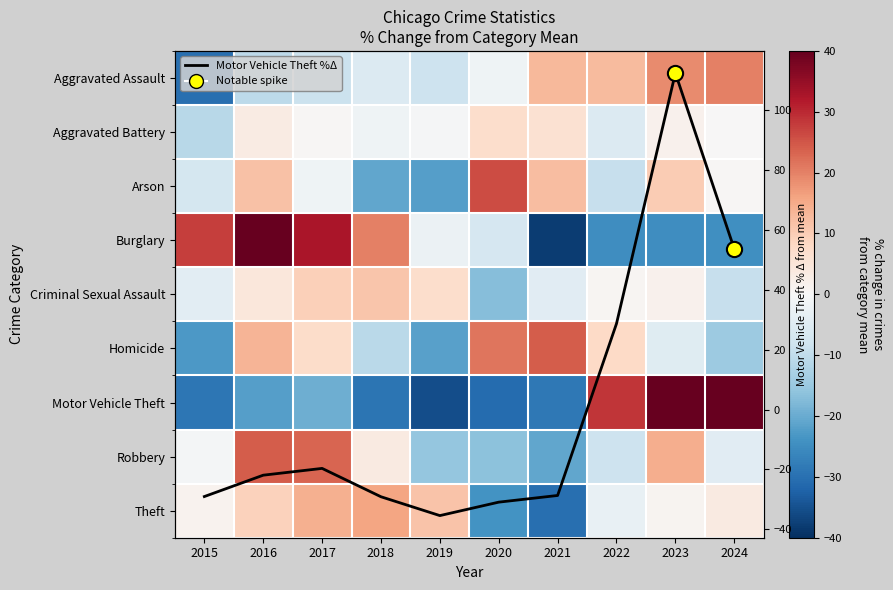

What is the smallest value displayed?

-37.9